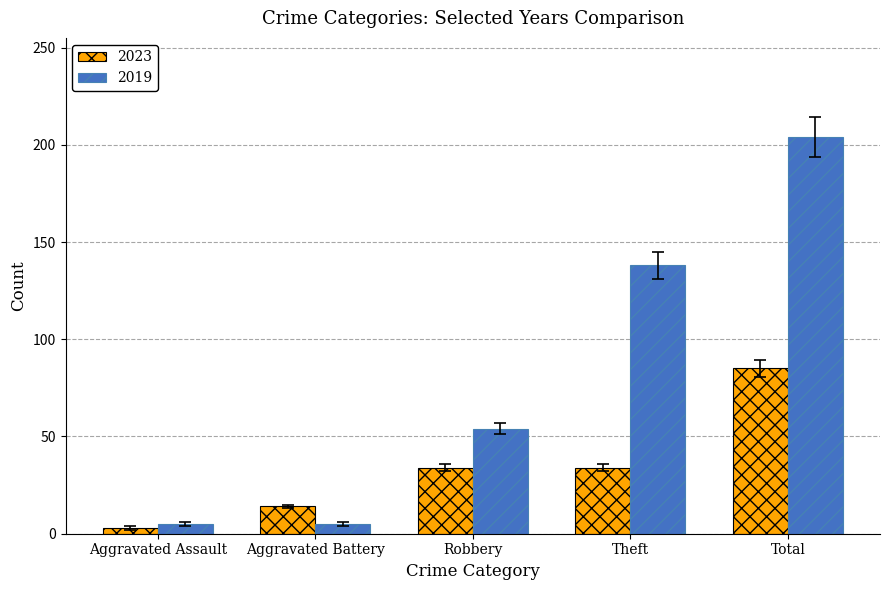

What is the label of the 4th bar from the left?

Theft